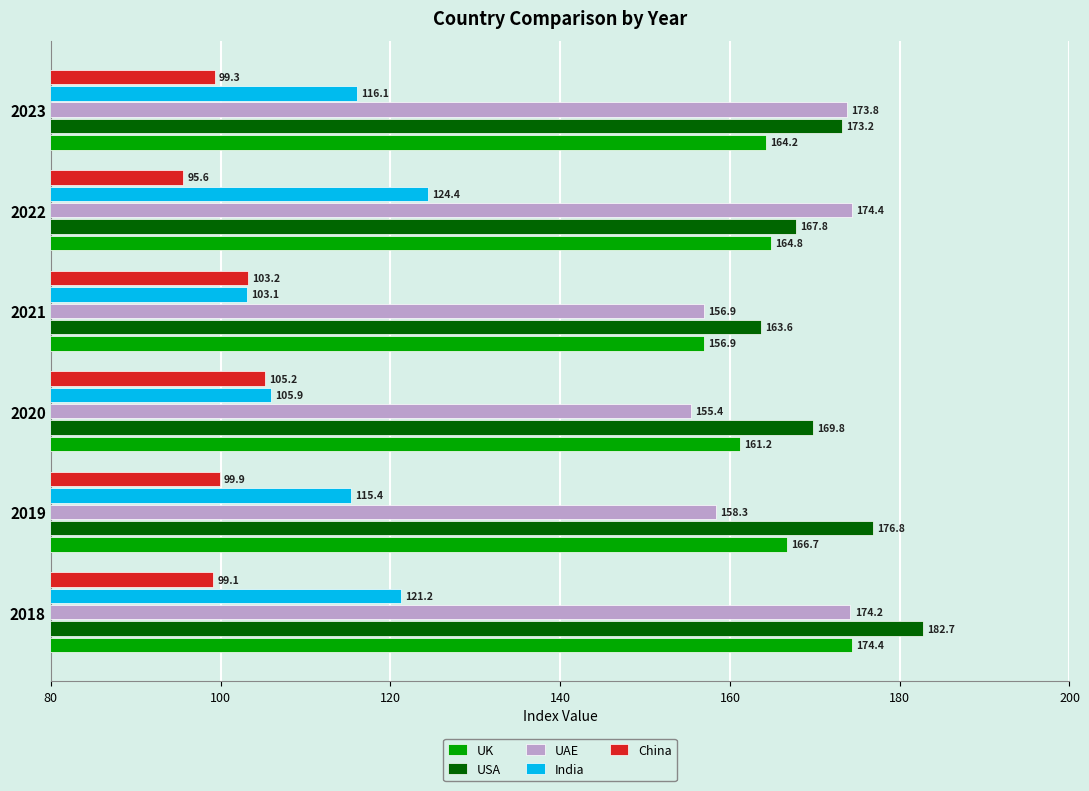

What are all the series names shown in the legend?

UK, USA, UAE, India, China